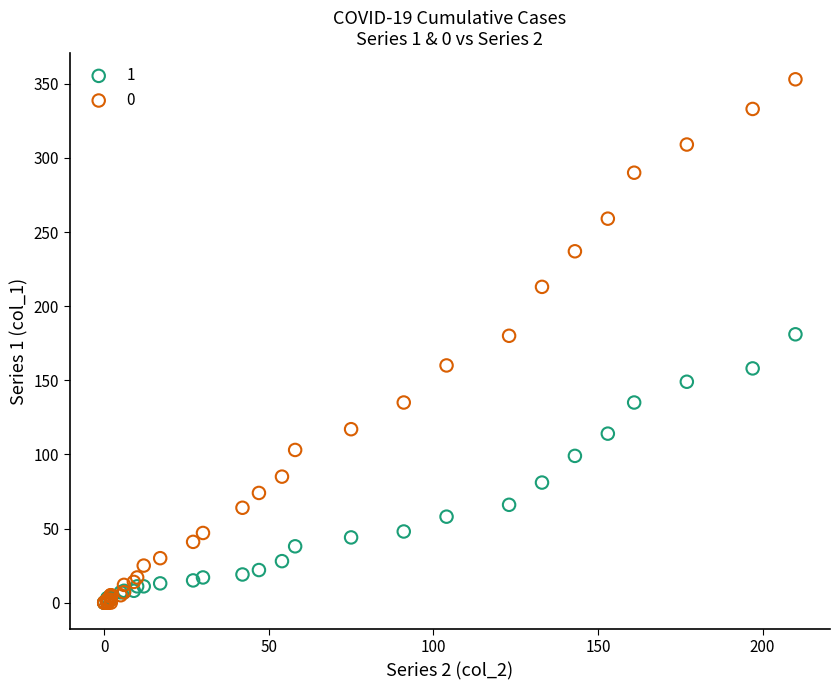

What are all the series names shown in the legend?

1, 0